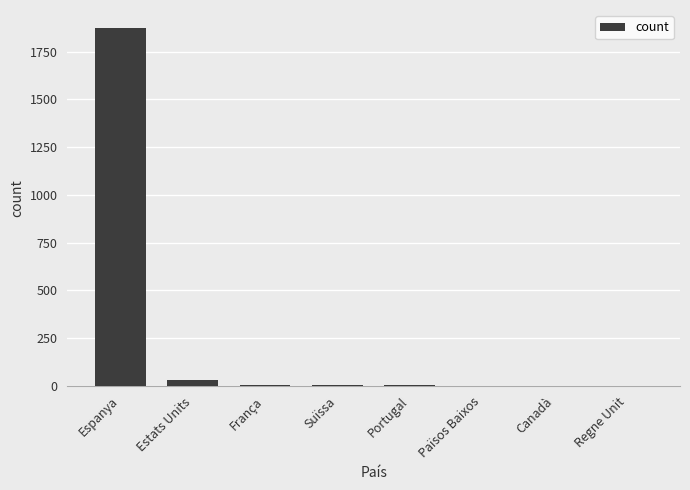

Between Estats Units and Espanya, which is larger?

Espanya